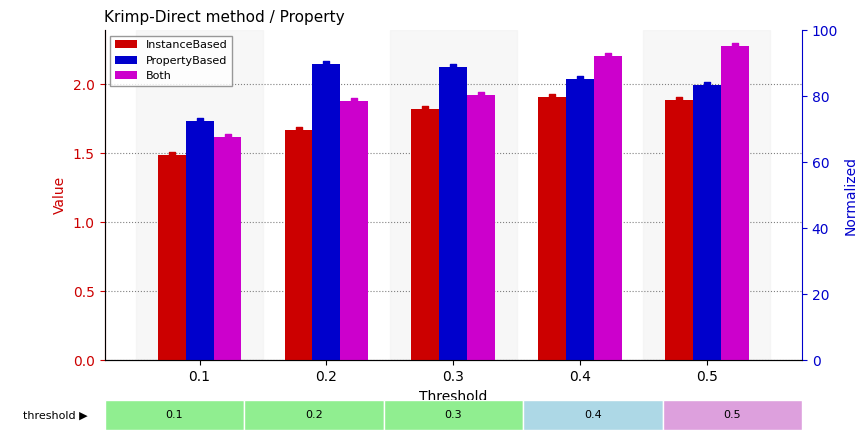

Which series has the largest Y range (max minus min)?

Both (norm)